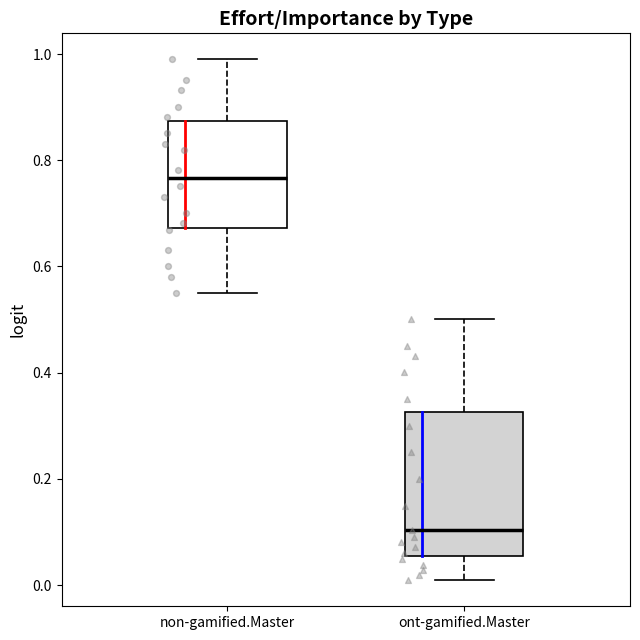

Which box's median line is the lowest?

ont-gamified.Master